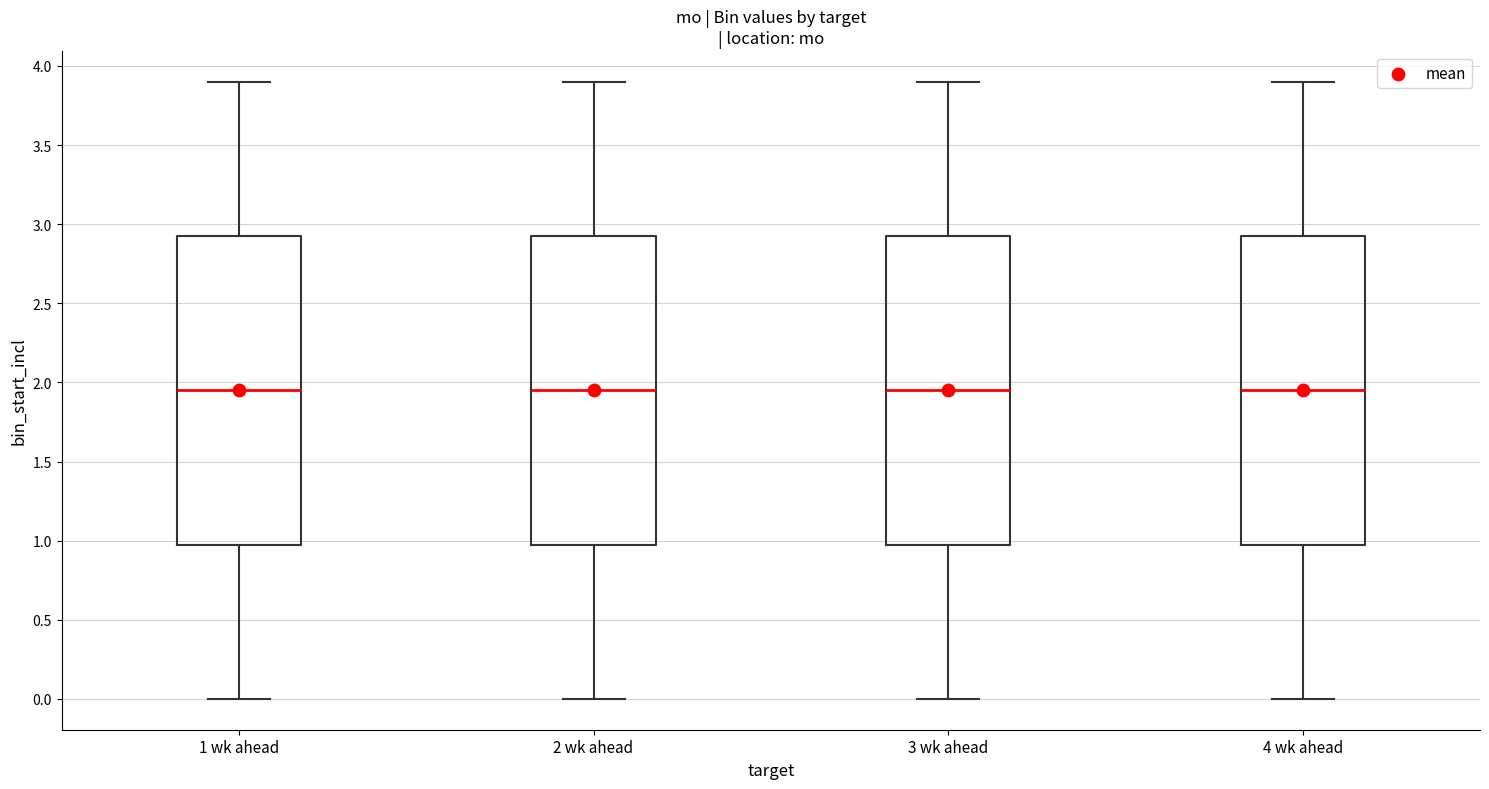

Reading left to right, transcribe this box plot: for each box, give where its median line is, the range the box spans, and where its two whiskers end, as read against the y-axis. The values are not printed on the chart, so give them approximately, as read against the axis.

1 wk ahead: median 1.95, box 1.00 to 2.95, whiskers 0.00 to 3.90
2 wk ahead: median 1.95, box 1.00 to 2.95, whiskers 0.00 to 3.90
3 wk ahead: median 1.95, box 1.00 to 2.95, whiskers 0.00 to 3.90
4 wk ahead: median 1.95, box 1.00 to 2.95, whiskers 0.00 to 3.90